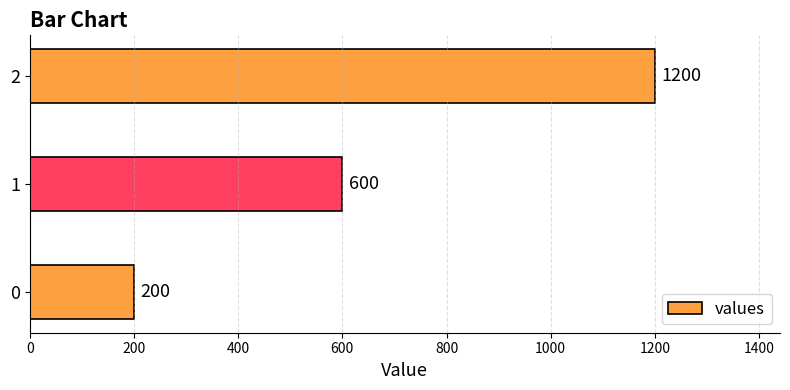

How many values are below 600?

1